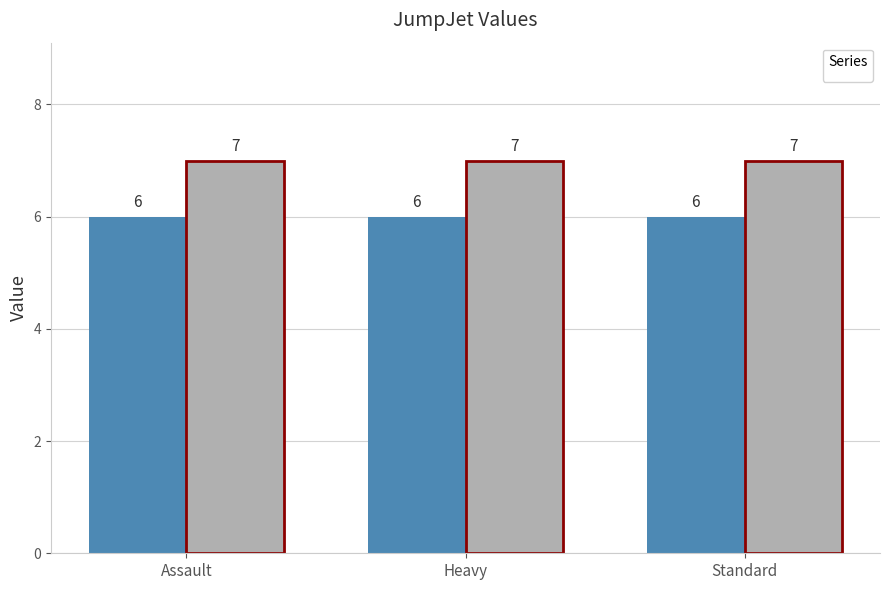

What value does the _1 series have at Gear_JumpJet_Generic_Assault?

6